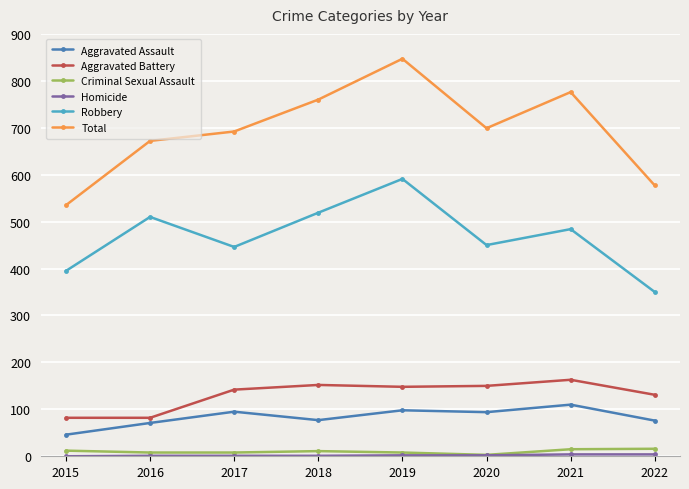

Which series has the widest spread of values?

Total